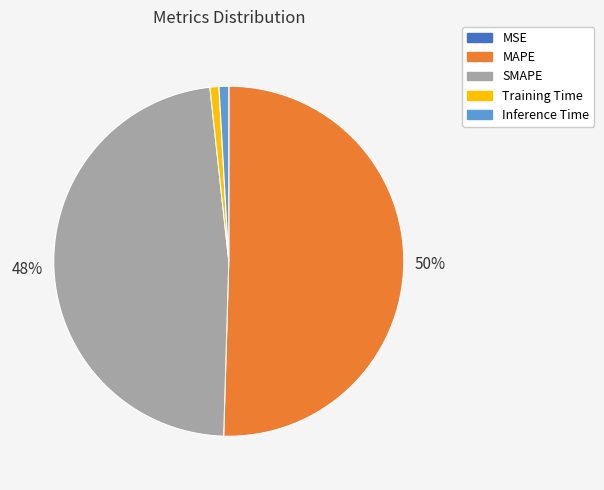

Combined, do MAPE and SMAPE account for over 50%?

Yes